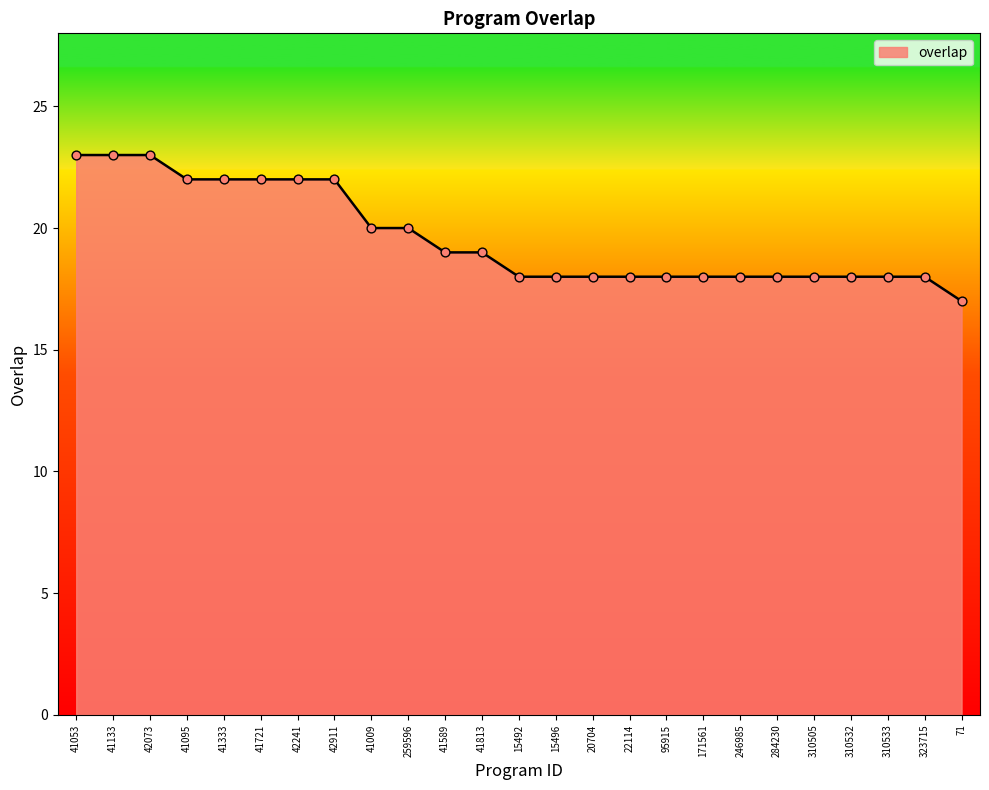

Approximately how many times larger is the value at 22114 compared to 41133?

0.8